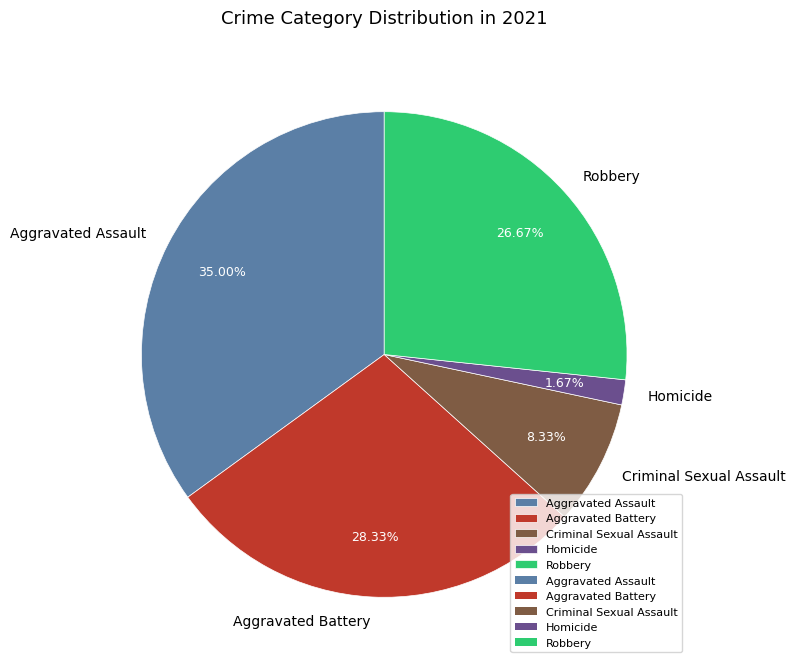

Rank the categories by value from lowest to highest.

Homicide, Criminal Sexual Assault, Robbery, Aggravated Battery, Aggravated Assault